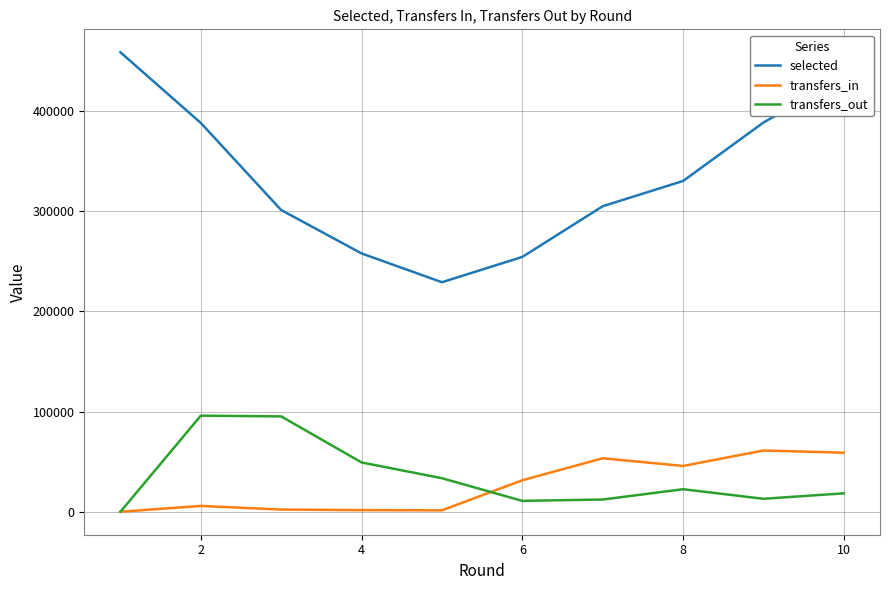

Which series has the largest total across all categories?

selected